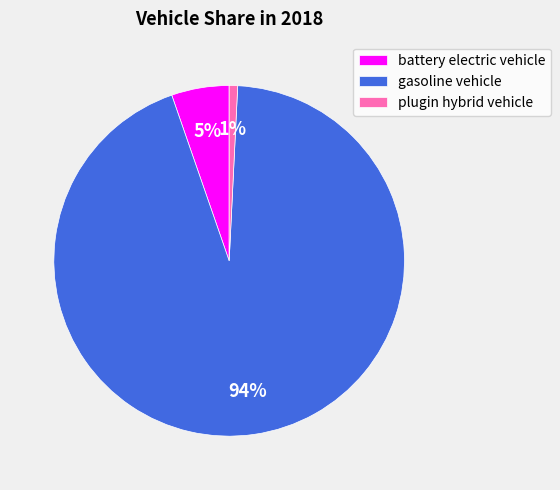

Is it true that battery electric vehicle is 5% of the pie?

True